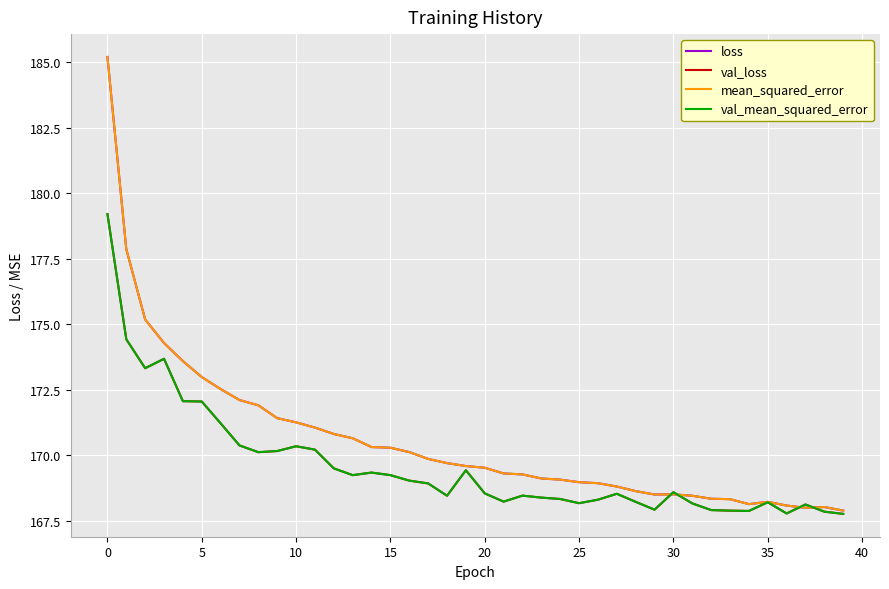

What is the minimum value shown in the chart?

167.8